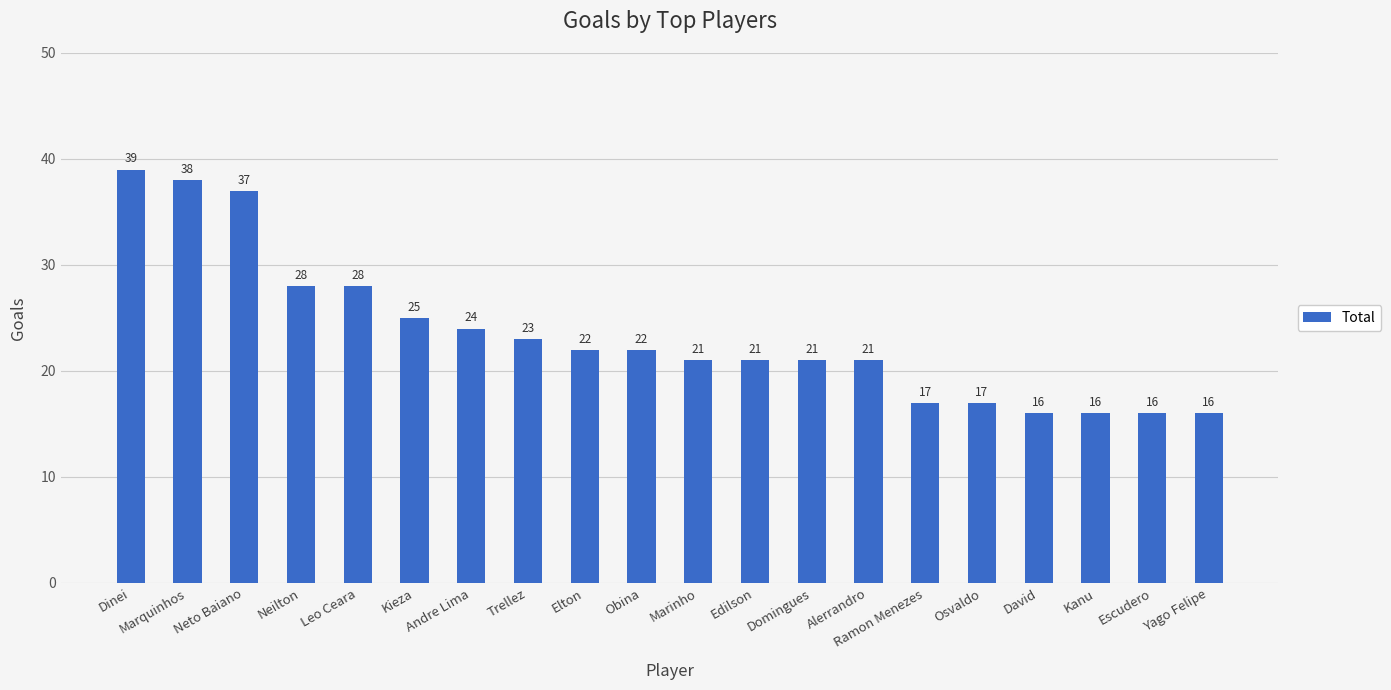

What is the maximum value shown in the chart?

39